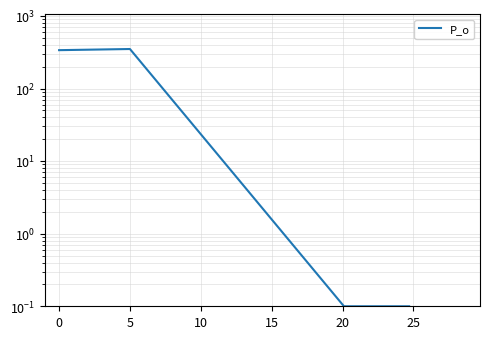

Reading left to right, extract all data points from this chart.

337.5	350.0	0.1	0.1